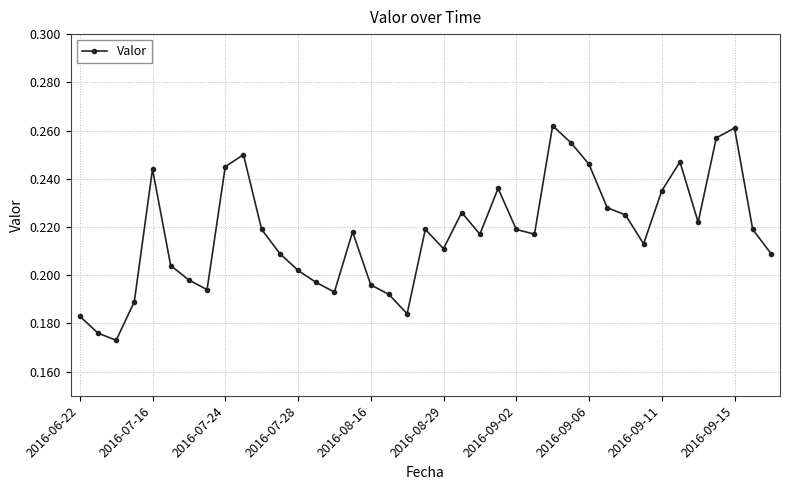

What is the sum of all values?

8.5